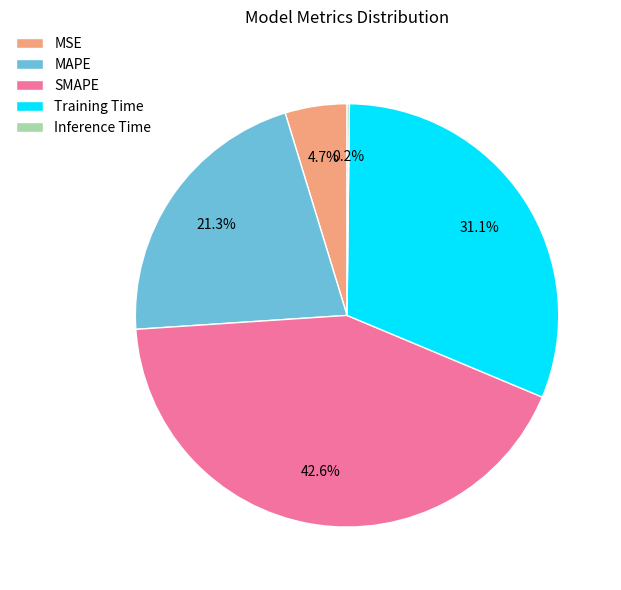

What percentage do SMAPE and Training Time together represent?

73.8%